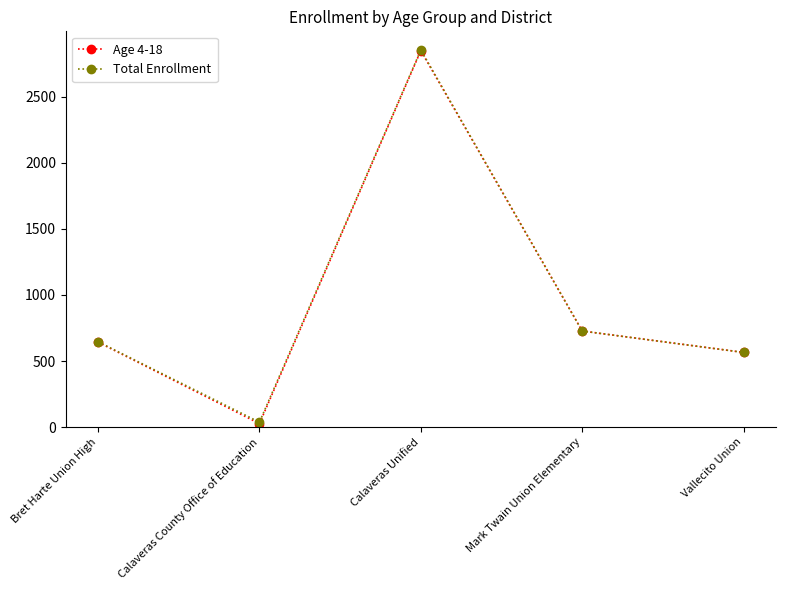

At how many categories does at least one series exceed 107?

4